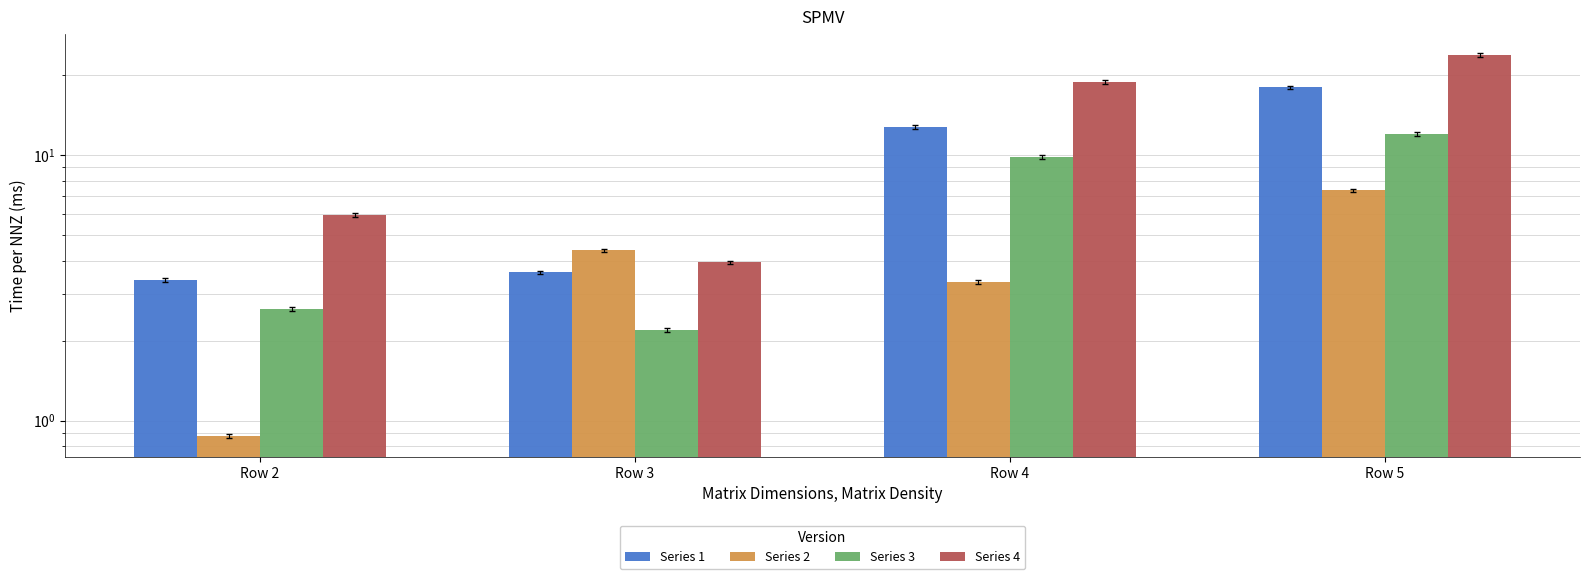

Which series has the largest total across all categories?

Series 4